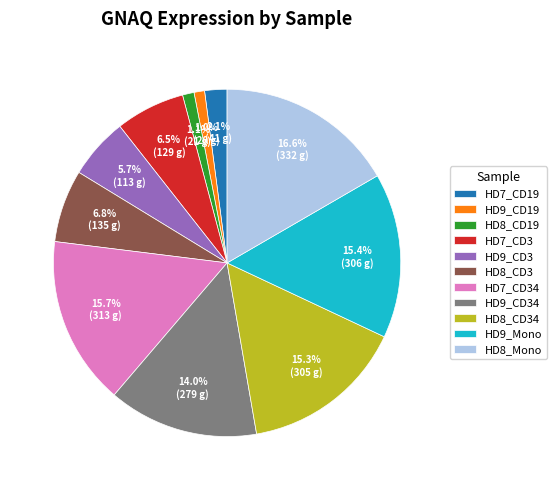

How many segments does this pie chart have?

11